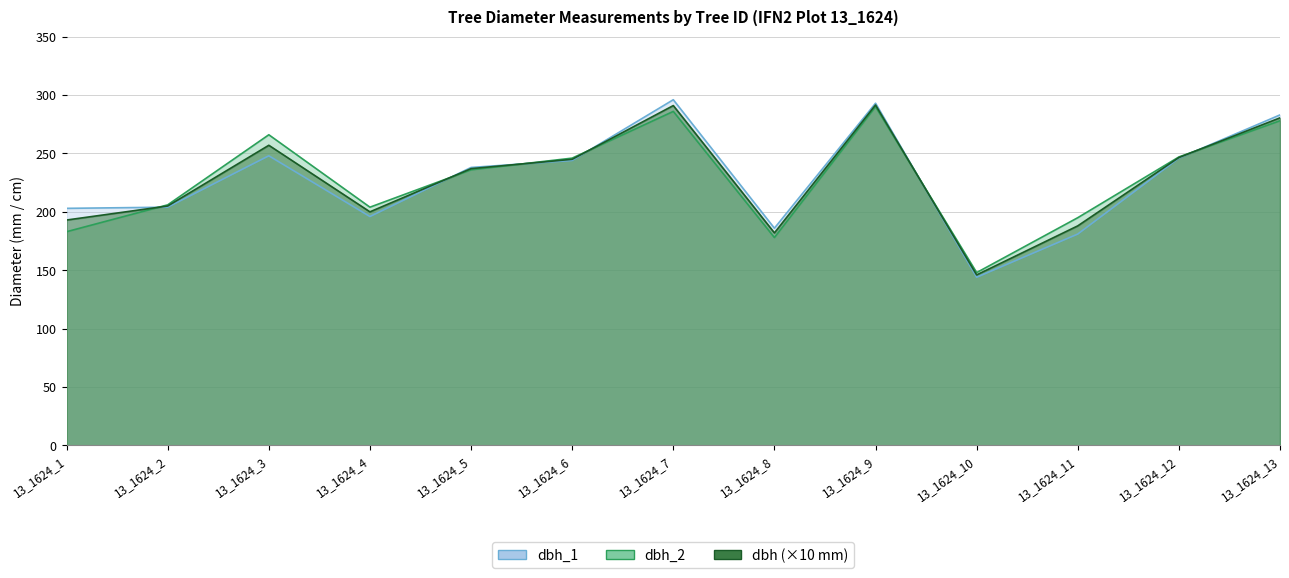

What is the value of the dbh point at the 4th from the left?

200.0